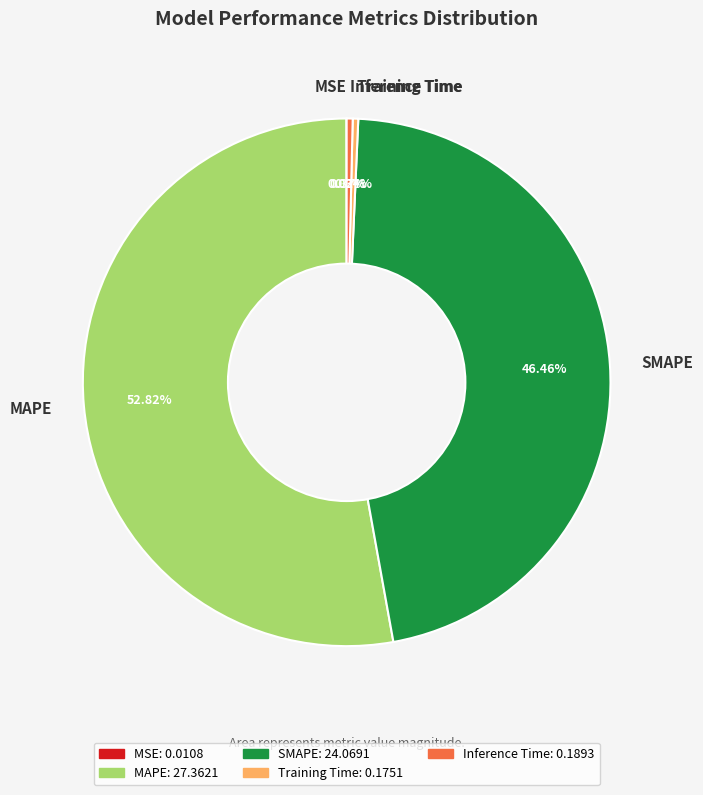

Combined, what portion of the pie is MAPE and SMAPE?

99.3%